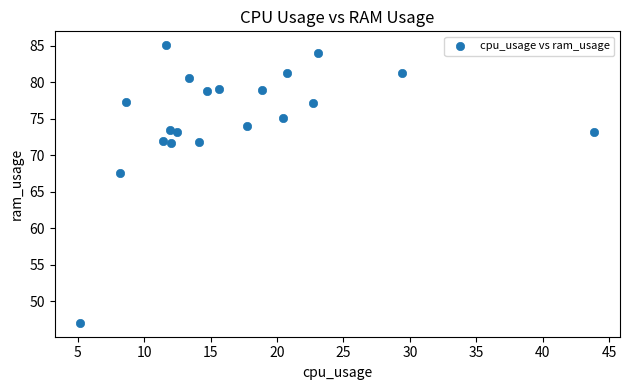

What Y value in the scatter plot is closest to 66?

67.5